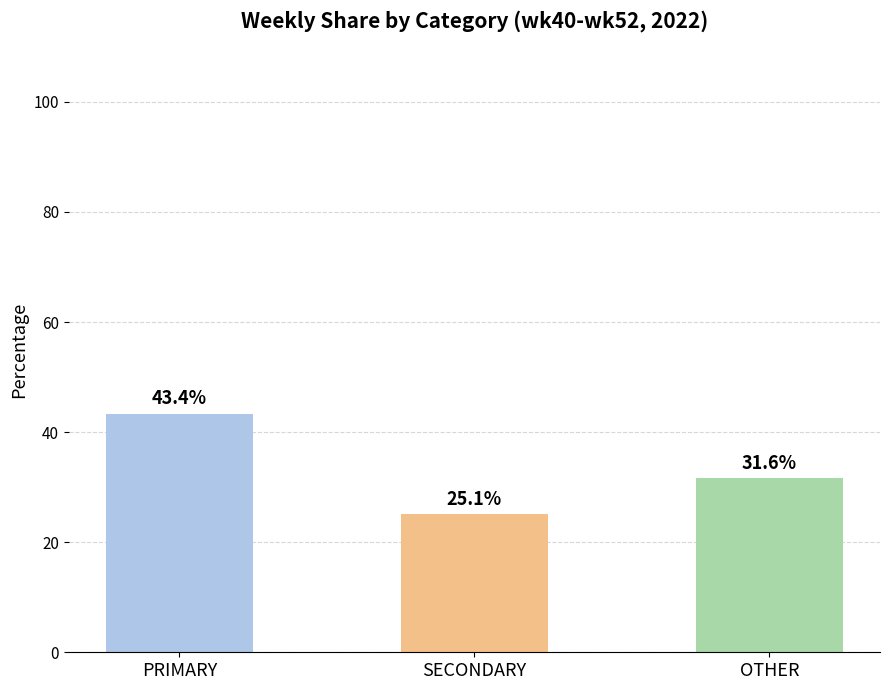

At which label does the data first exceed 31?

PRIMARY